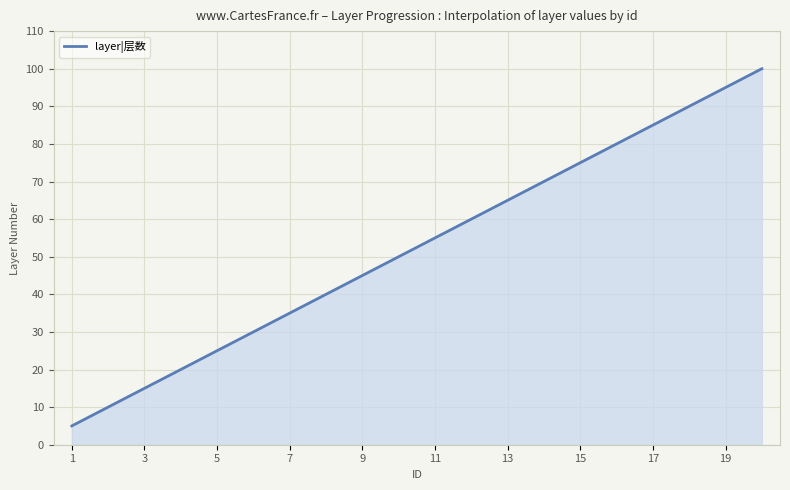

What is the maximum value shown in the chart?

100